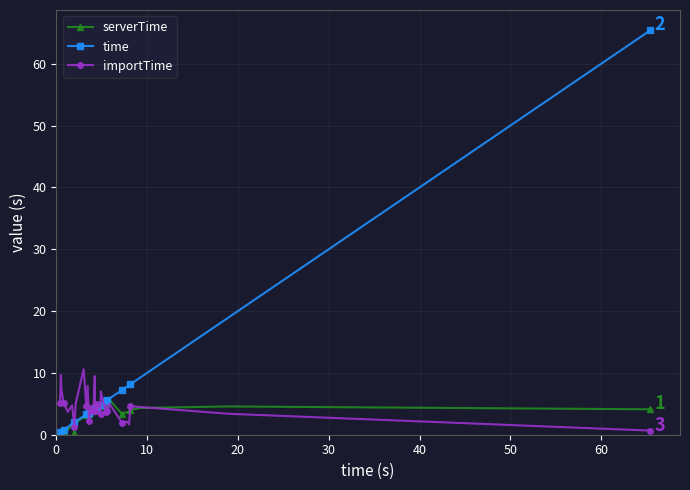

What is the value of the importTime point at the 12th from the left?

3.6